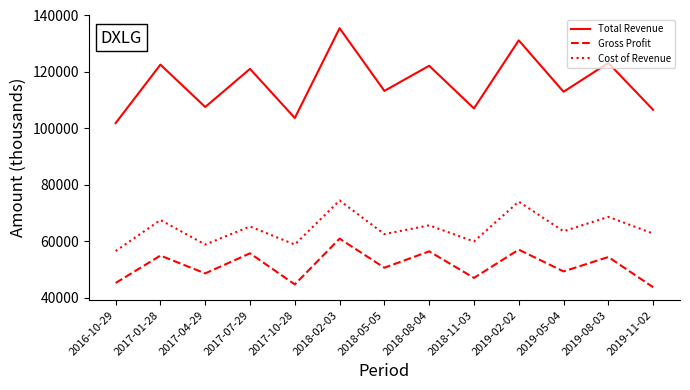

How many interior local valleys does the Gross Profit series have?

5